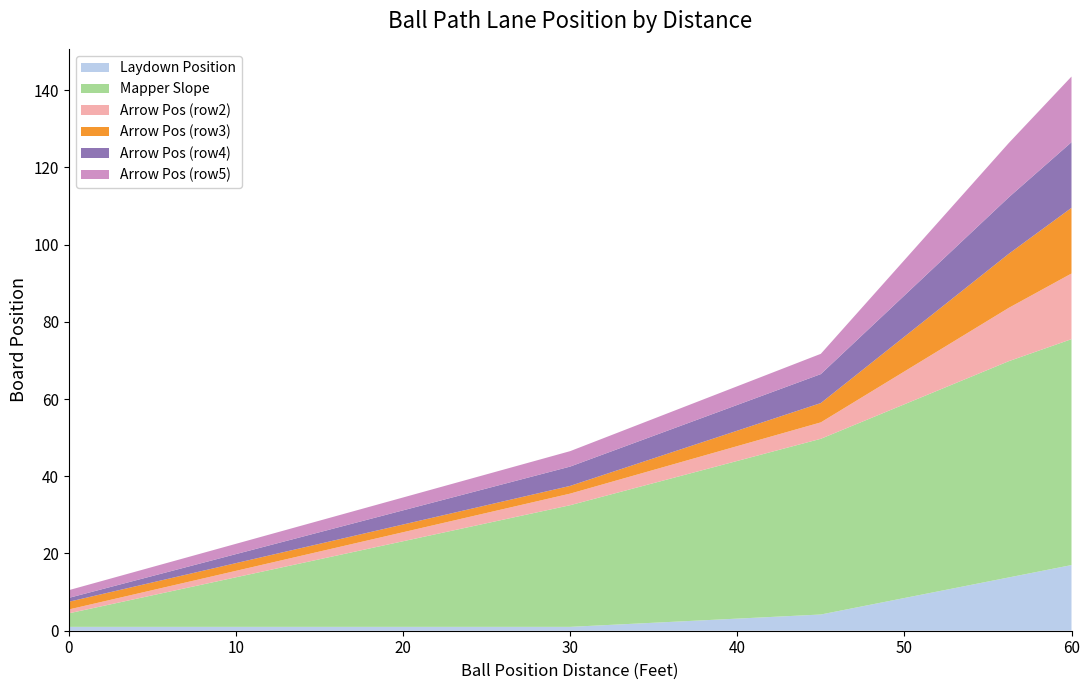

Reading right to left, what are all the values shown in this chart?

Laydown Position: 17.0	13.8	10.6	7.4	4.2	3.4	2.6	1.8	1.0	1.0	1.0	1.0	1.0	1.0	1.0	1.0	1.0
Mapper Slope: 58.5	56.0	52.5	49.0	45.5	42.0	38.5	35.0	31.5	28.0	24.5	21.0	17.5	14.0	10.5	7.0	3.5
Arrow Pos (row2): 17.0	13.8	10.6	7.4	4.2	3.9	3.6	3.3	3.0	2.8	2.5	2.2	2.0	1.8	1.5	1.2	1.0
Arrow Pos (row3): 17.0	14.0	11.0	8.0	5.0	4.2	3.5	2.8	2.0	2.0	2.0	2.0	2.0	2.0	2.0	2.0	2.0
Arrow Pos (row4): 17.0	14.6	12.2	9.9	7.5	6.9	6.2	5.6	5.0	4.5	4.0	3.5	3.0	2.5	2.0	1.5	1.0
Arrow Pos (row5): 17.0	14.1	11.1	8.2	5.2	4.9	4.6	4.3	4.0	3.8	3.5	3.2	3.0	2.8	2.5	2.2	2.0